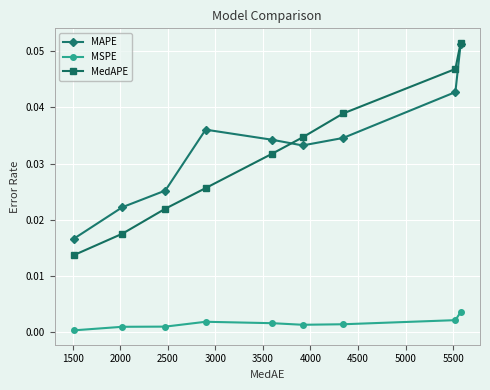

Which series has the widest spread of values?

MedAPE